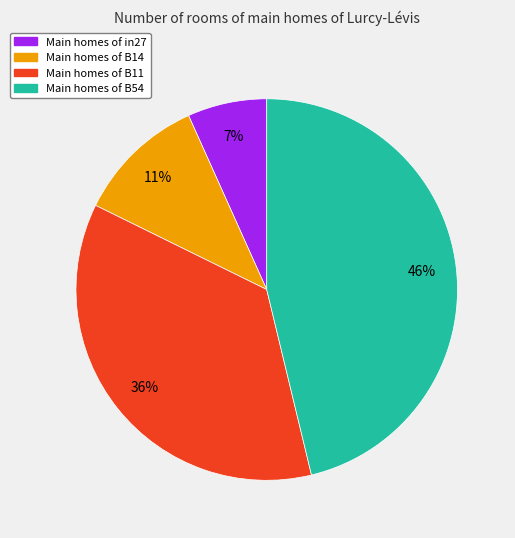

Is there a majority slice in this chart?

No